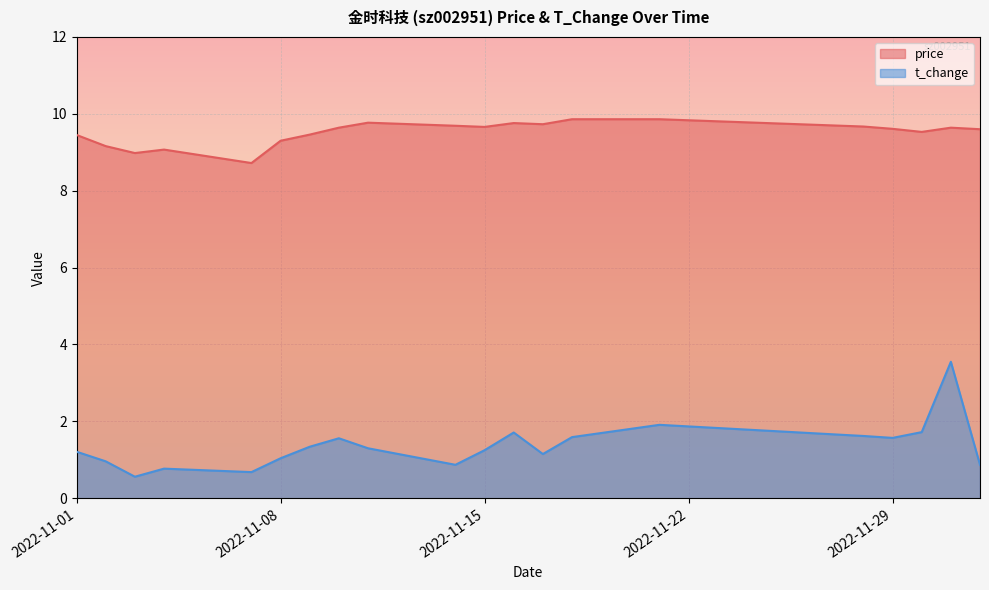

List the labels in order of t_change value, smallest first.

2022-11-03, 2022-11-07, 2022-11-04, 2022-11-14, 2022-12-02, 2022-11-02, 2022-11-08, 2022-11-17, 2022-11-01, 2022-11-15, 2022-11-11, 2022-11-09, 2022-11-10, 2022-11-29, 2022-11-18, 2022-11-28, 2022-11-16, 2022-11-30, 2022-11-21, 2022-12-01